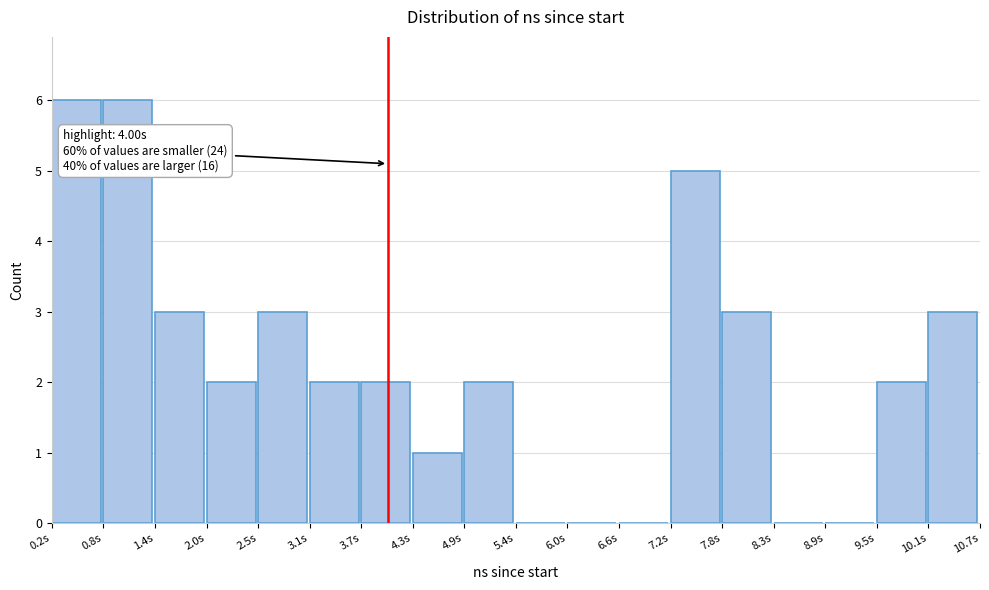

Reading left to right, list all the values displayed in this chart.

0.2s=6	0.8s=6	1.4s=3	2.0s=2	2.5s=3	3.1s=2	3.7s=2	4.3s=1	4.9s=2	5.4s=0	6.0s=0	6.6s=0	7.2s=5	7.8s=3	8.3s=0	8.9s=0	9.5s=2	10.1s=3